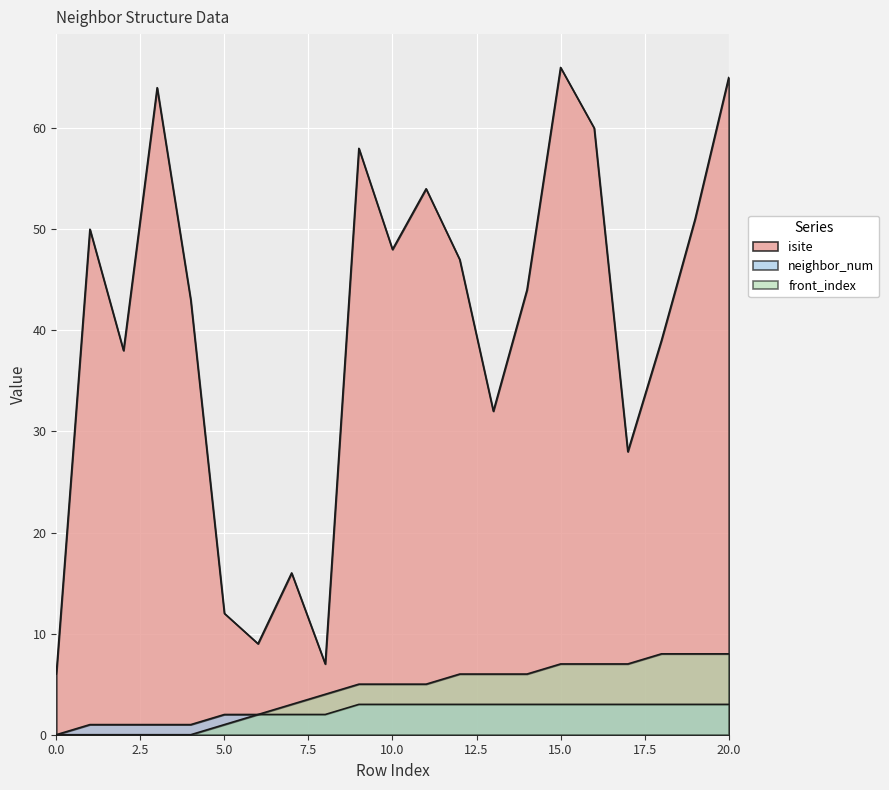

What is the average value of the neighbor_num series?

2